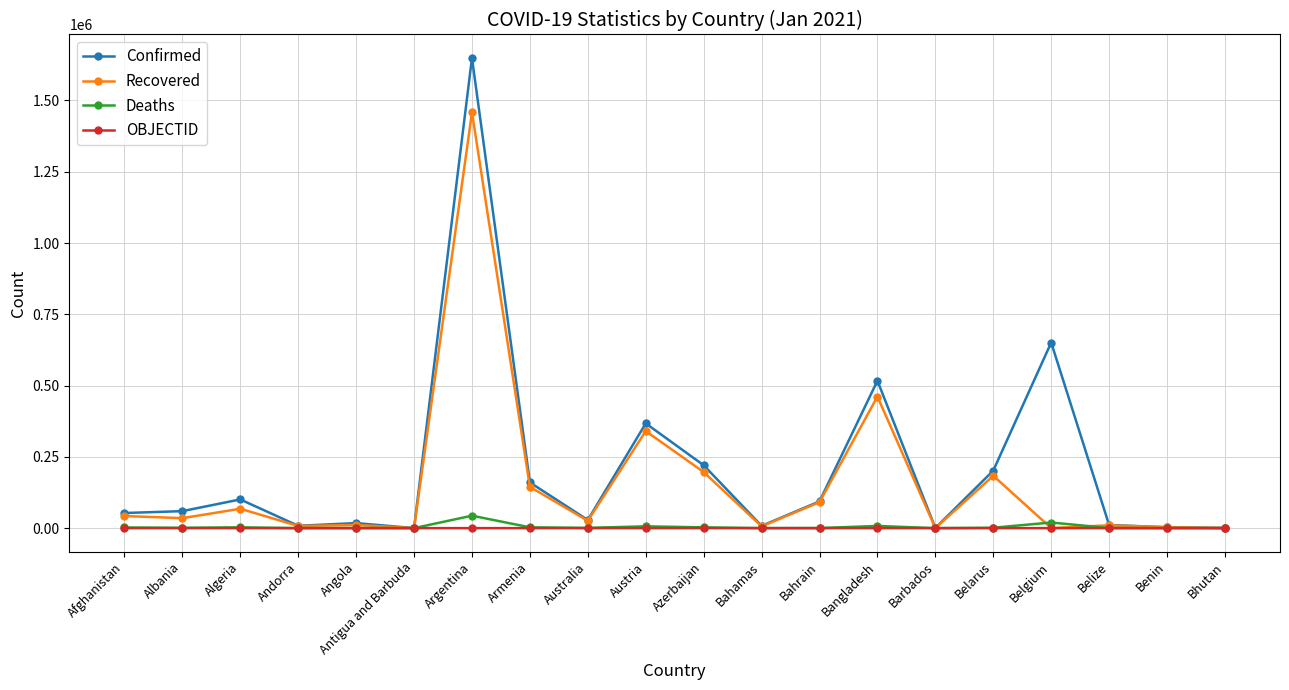

What is the total value across all series at Bahrain?

185133